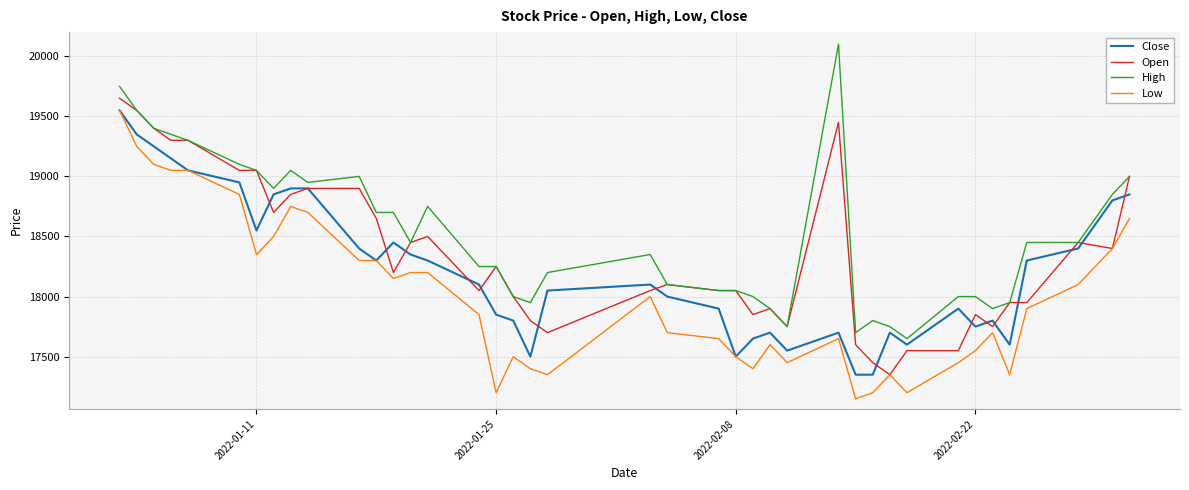

True or false: Low and High intersect in this chart.

False